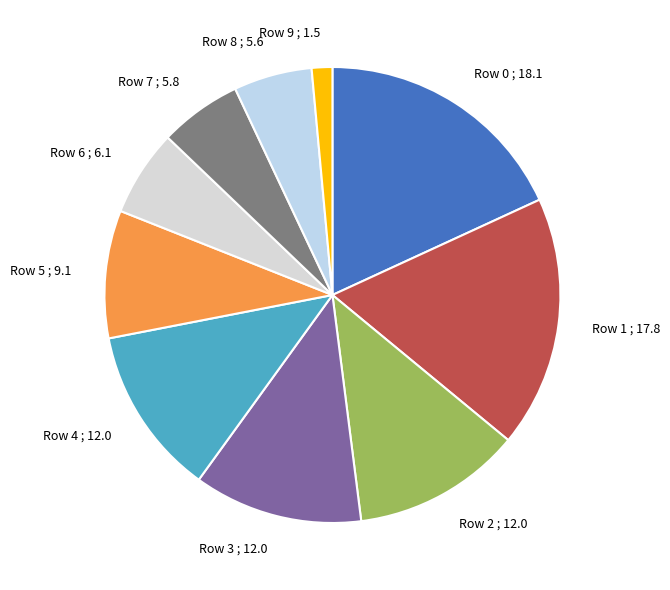

Is there any slice that represents more than half of the pie?

No